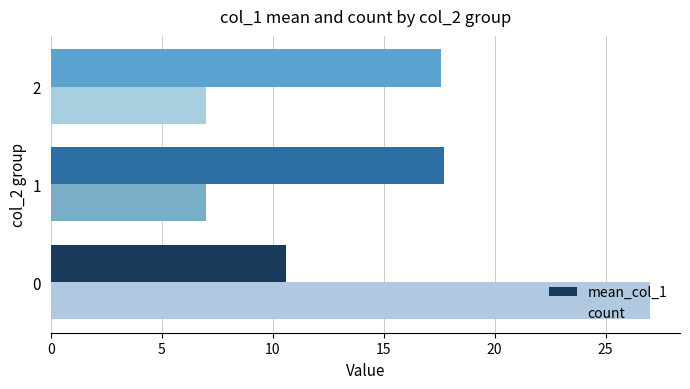

At how many categories does at least one series exceed 9?

3